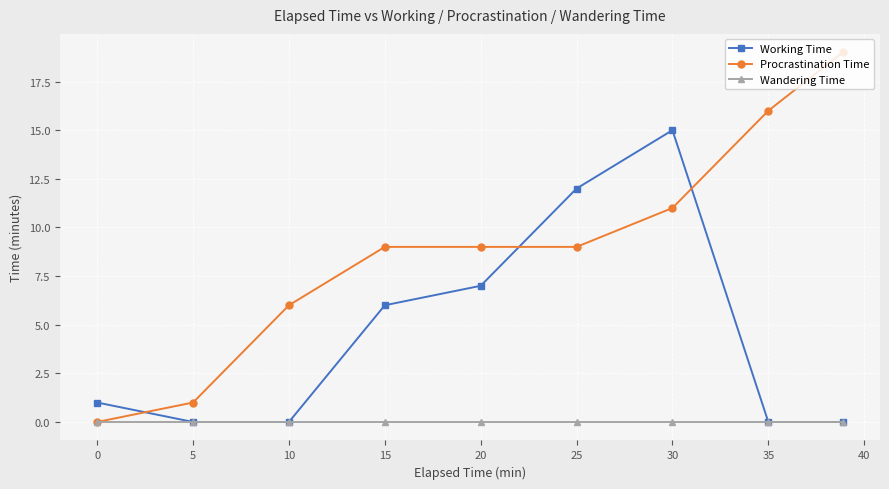

What is the maximum value shown in the chart?

19